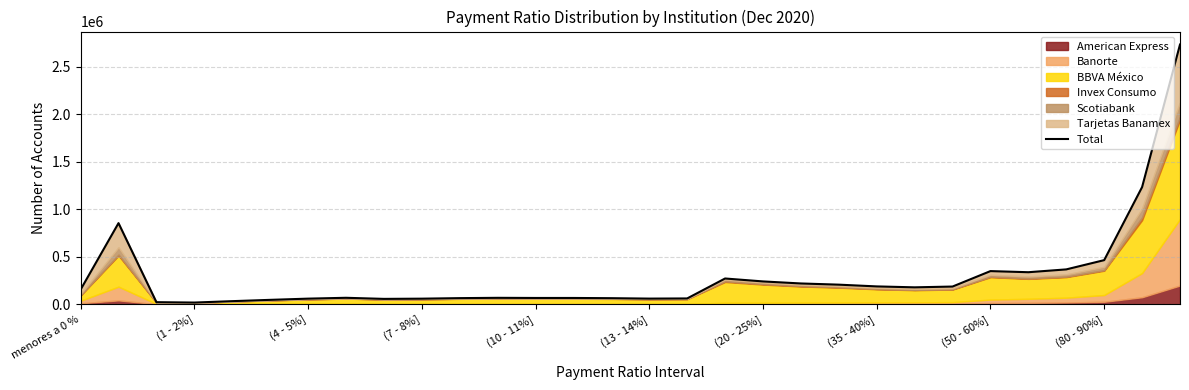

What is the difference between the values at 26 and 29?

2368120